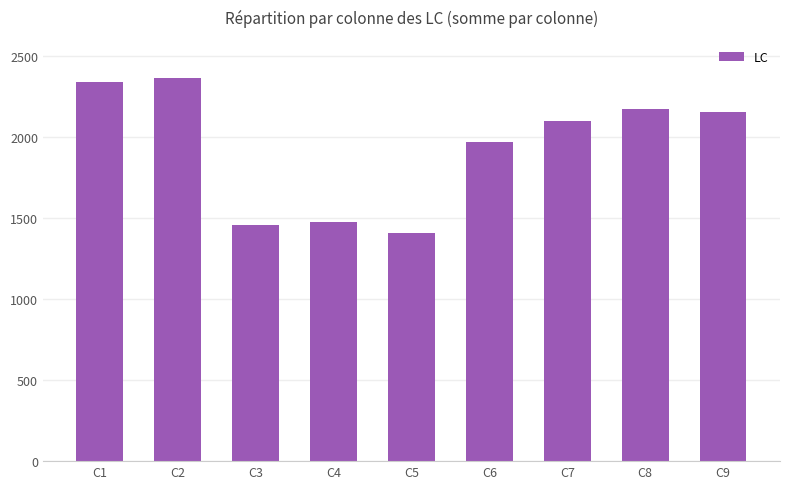

Is it true that the value at C8 is 2175?

True